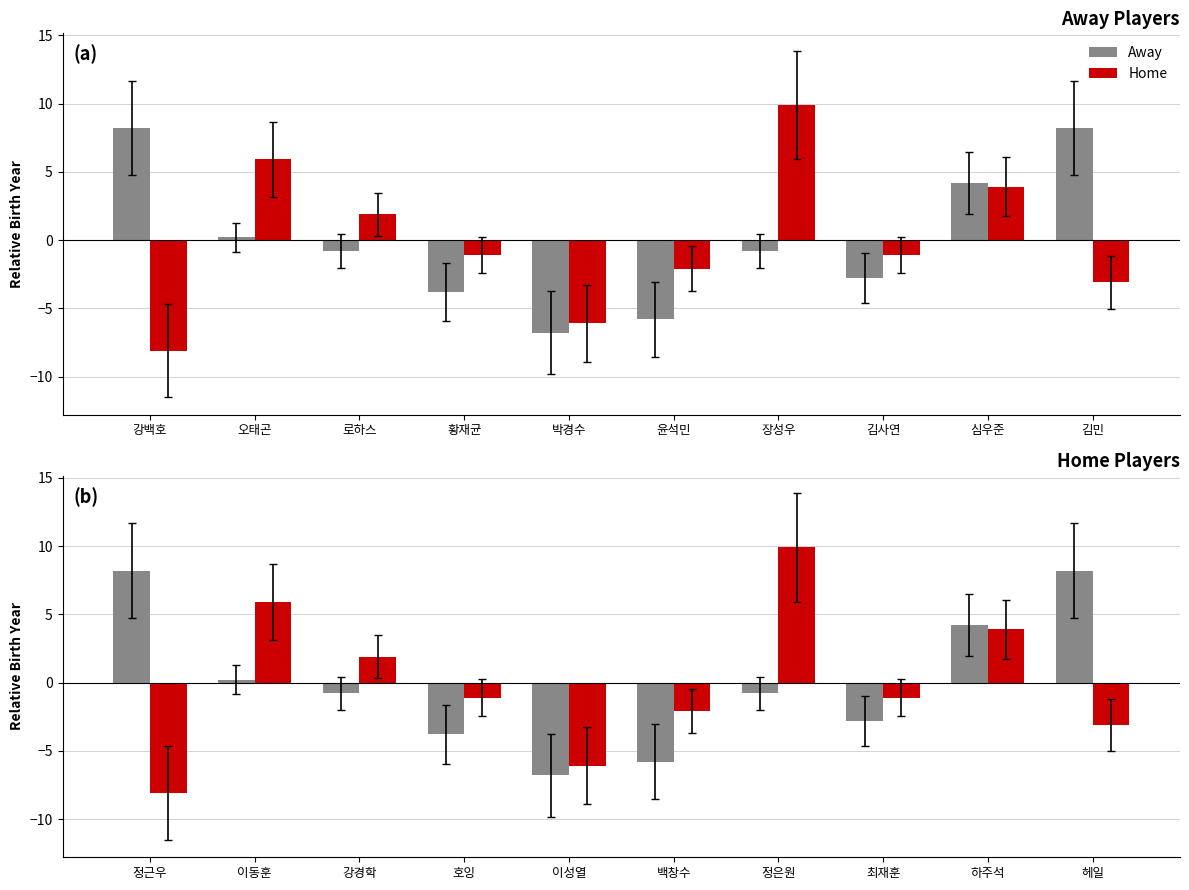

What is the total value across all series at 강경학?

1.1